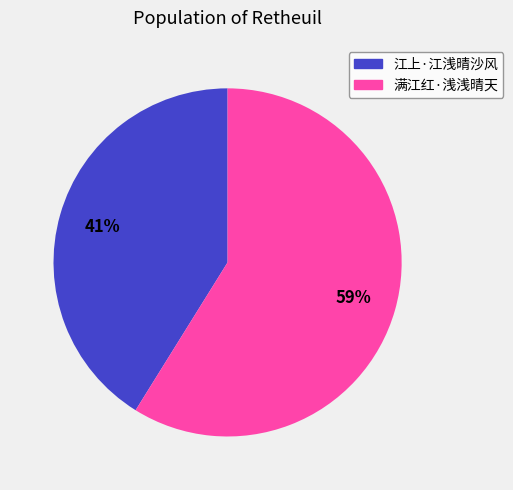

Which slice is the smallest?

江上·江浅晴沙风